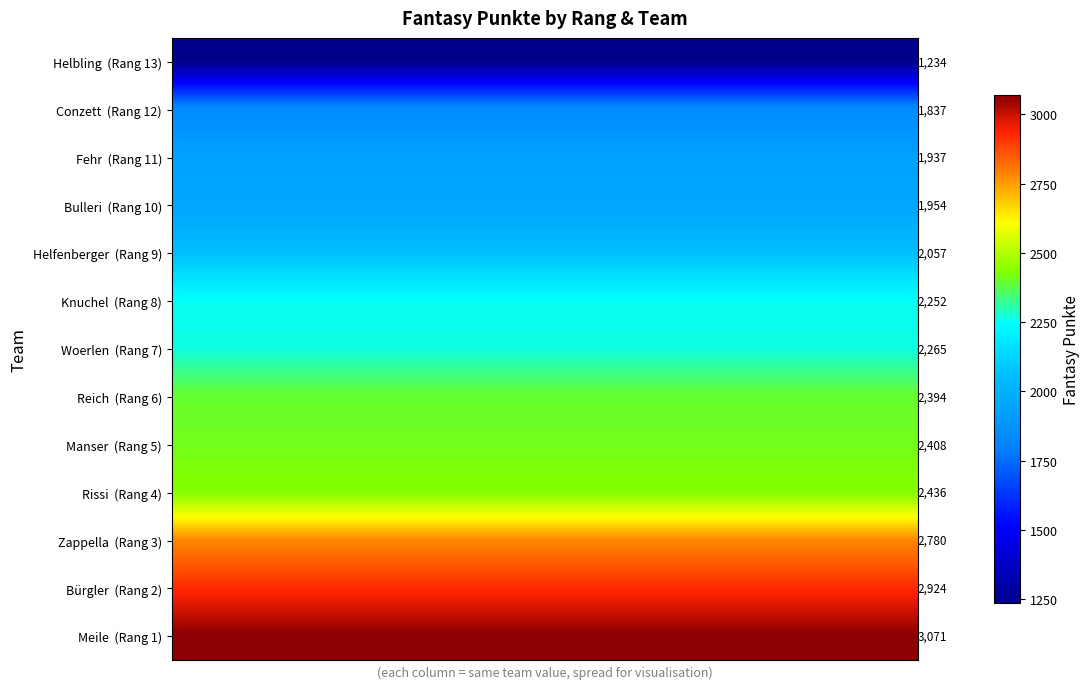

What is the sum of all Zappella (Rang 3) values?

36140